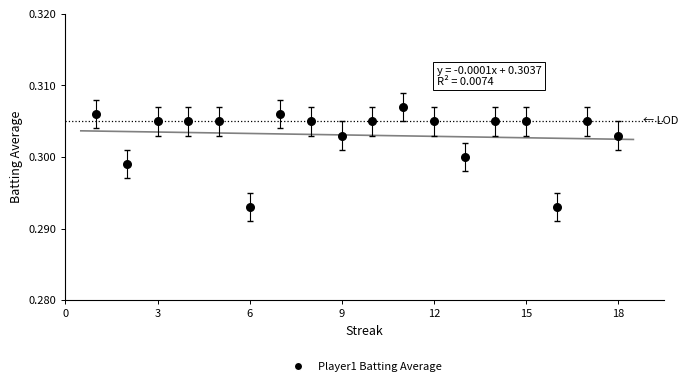

What is the range of X values (max minus min)?

17.0